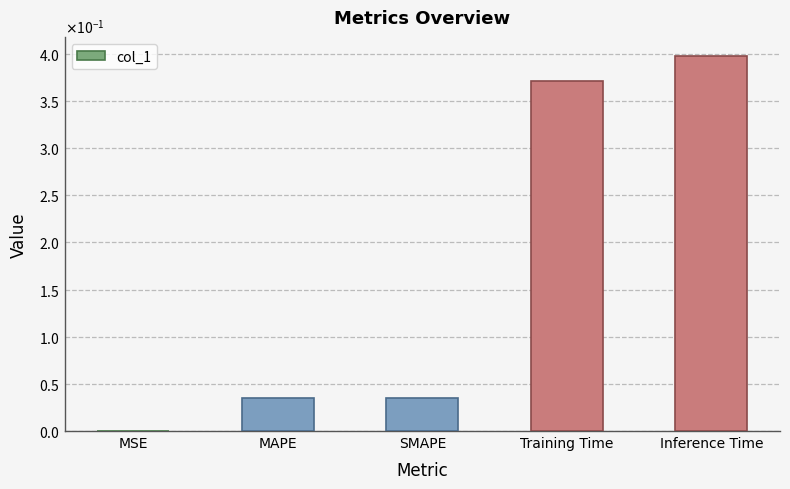

True or false: the data shows 0.0 at MSE.

True